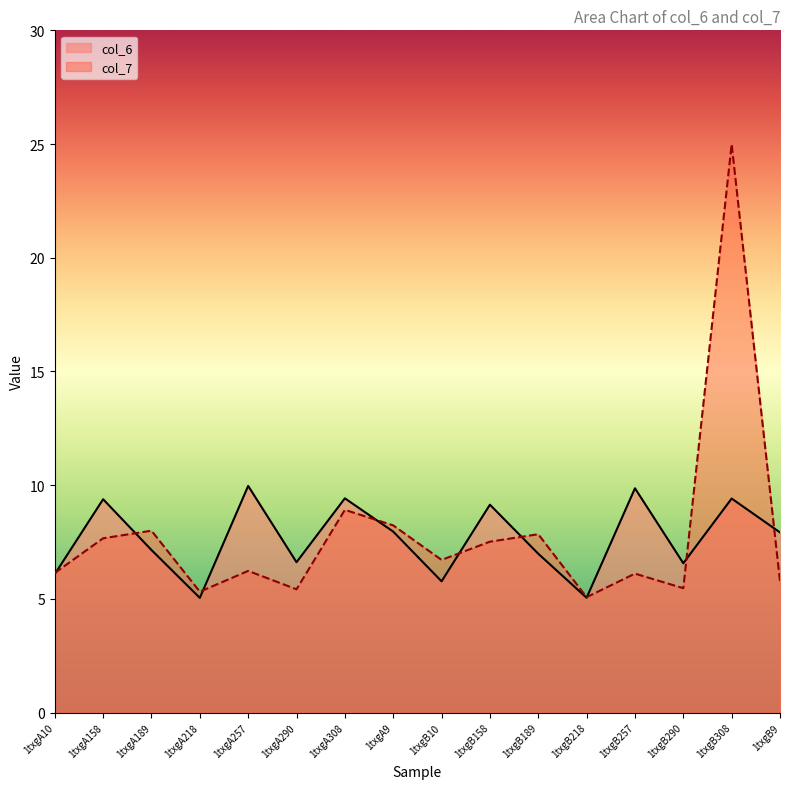

What are all the series names shown in the legend?

col_6, col_7